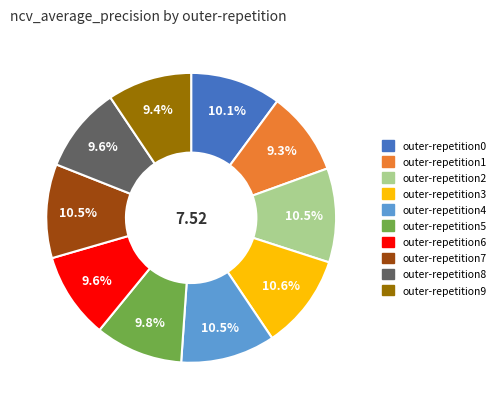

Which has a higher value, outer-repetition0 or outer-repetition8?

outer-repetition0